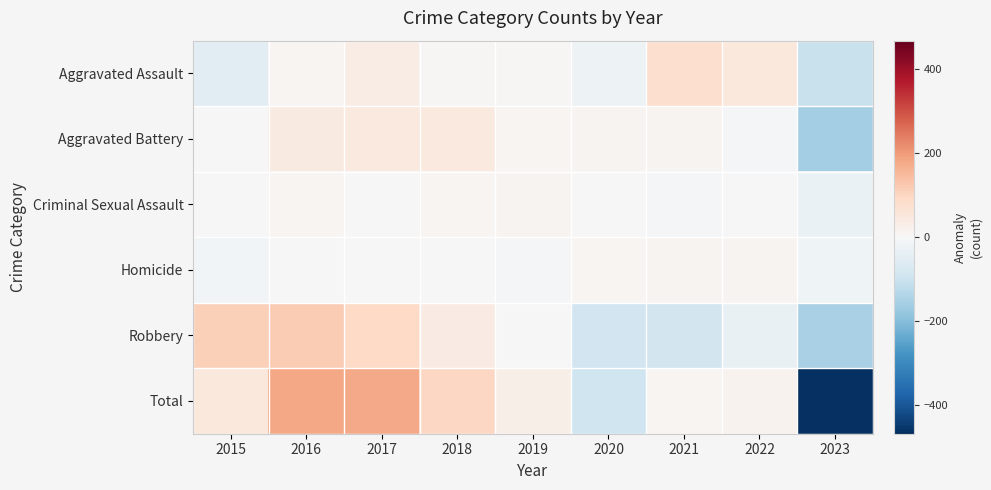

Which series changed the most between 2017 and 2018?

Total